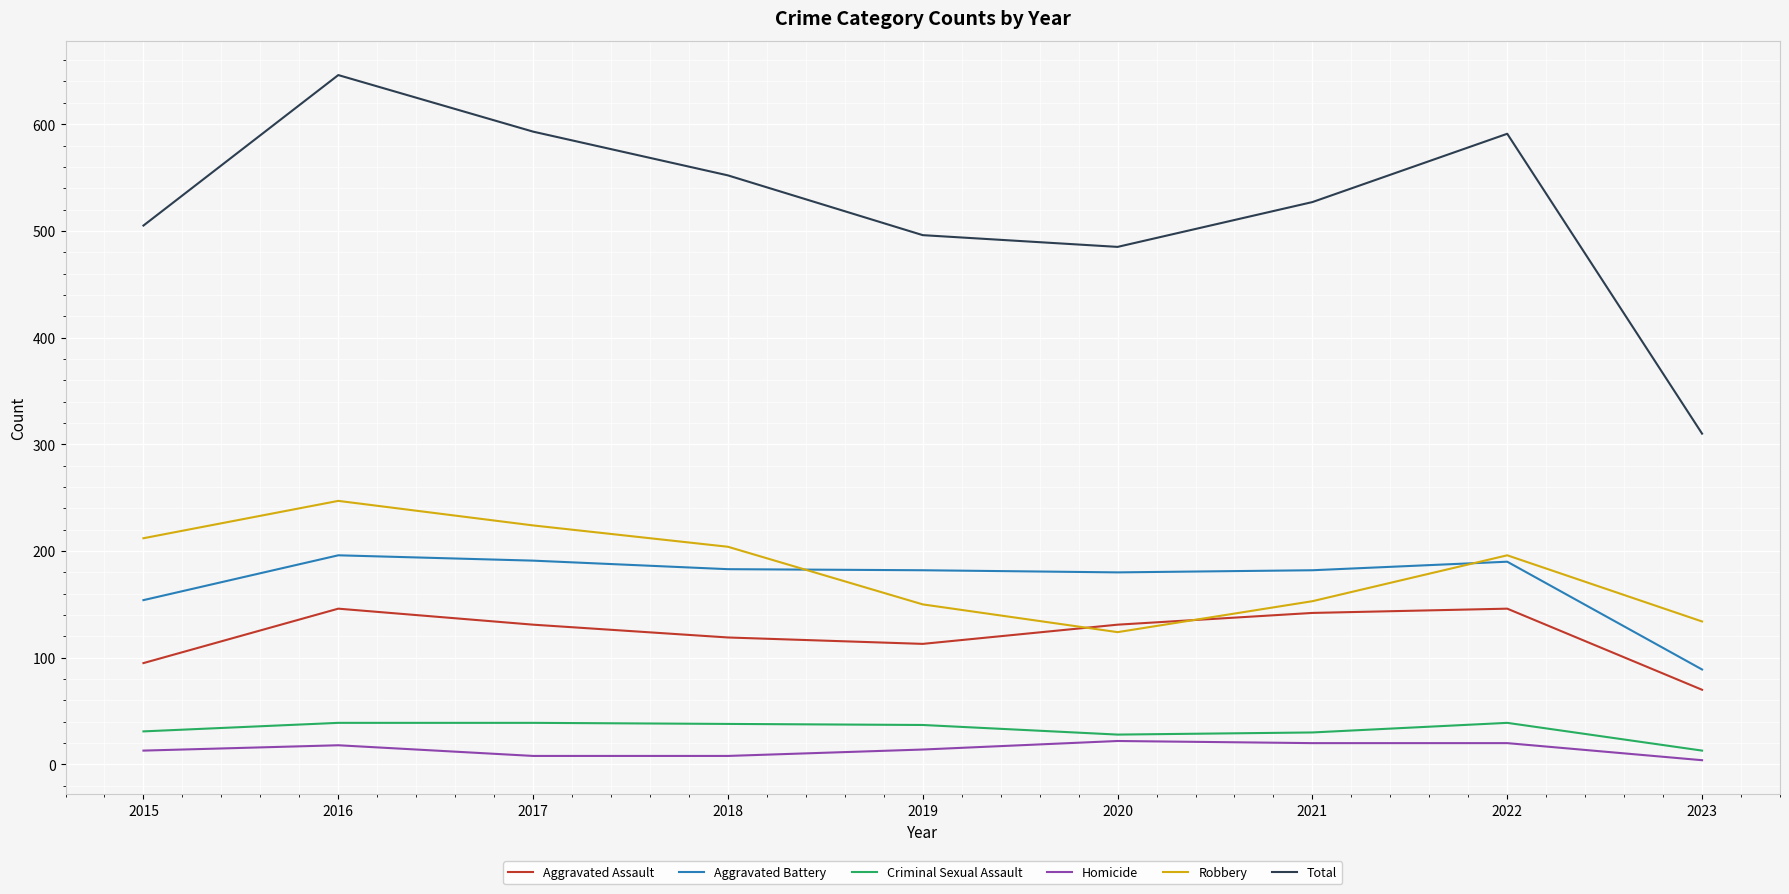

Which series has the largest range (max minus min)?

Total